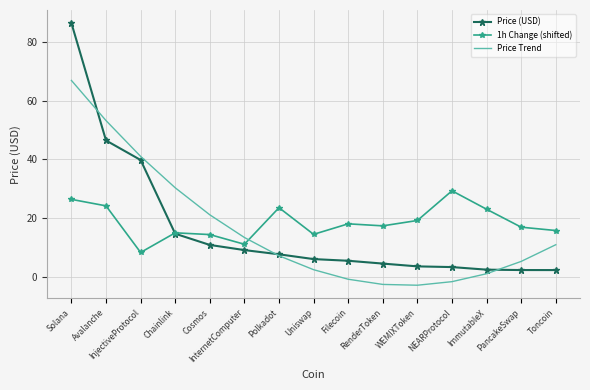

What is the difference between the highest and lowest values at ImmutableX?

22.0